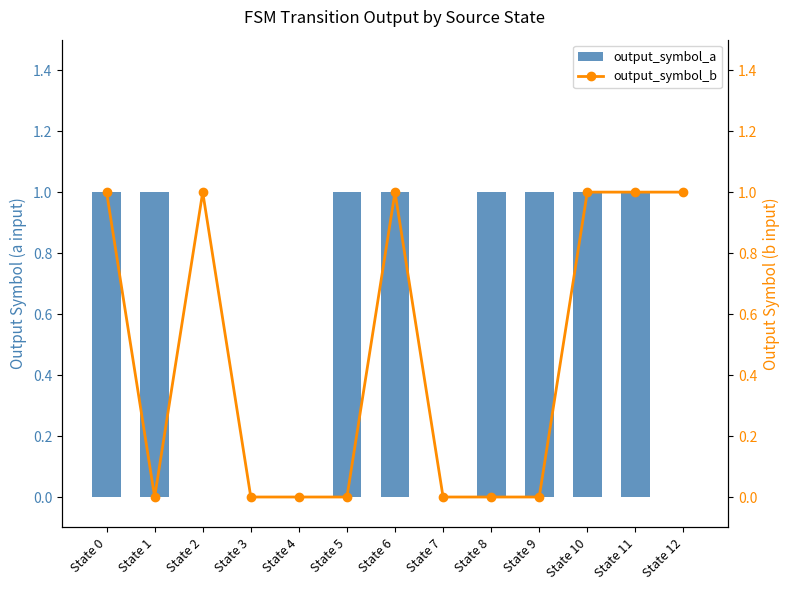

Which category has the lowest value in the output_symbol_b series?

State 1